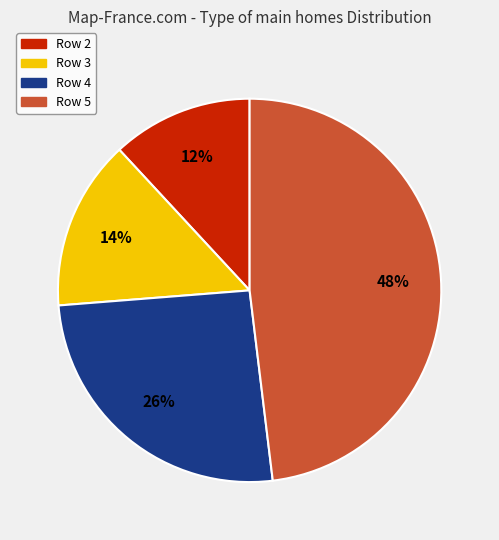

Which has a higher value, Row 4 or Row 5?

Row 5